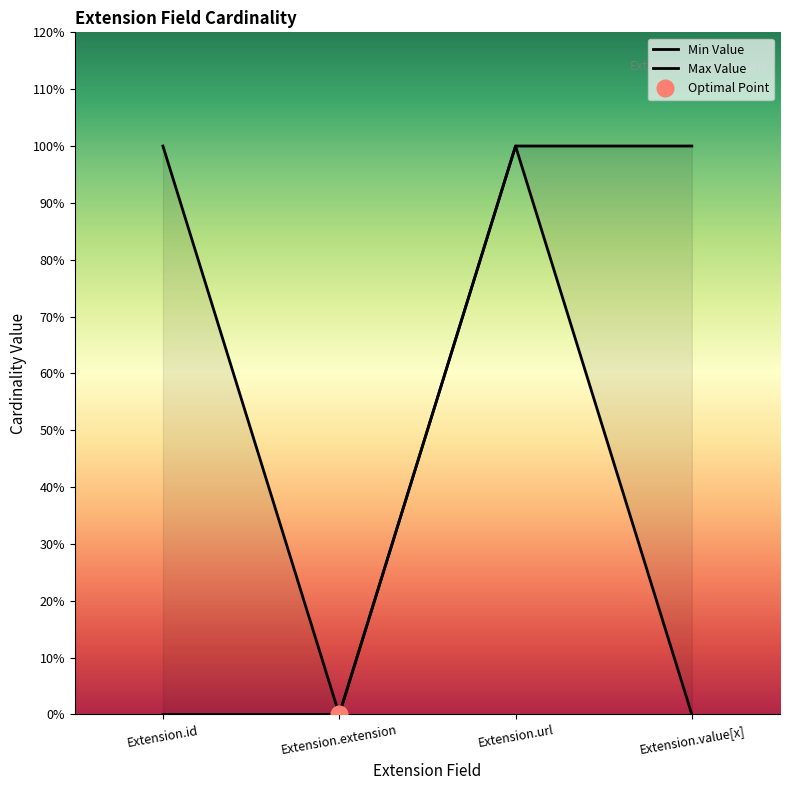

At which category is the sum across all series the highest?

Extension.url